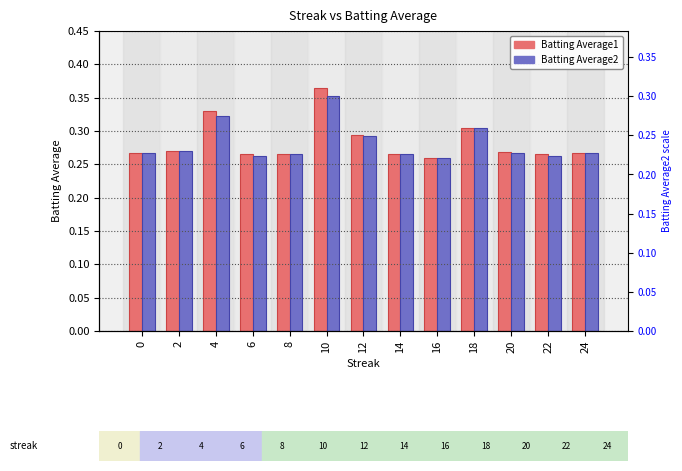

Which category has the highest value in the Batting Average1 series?

10